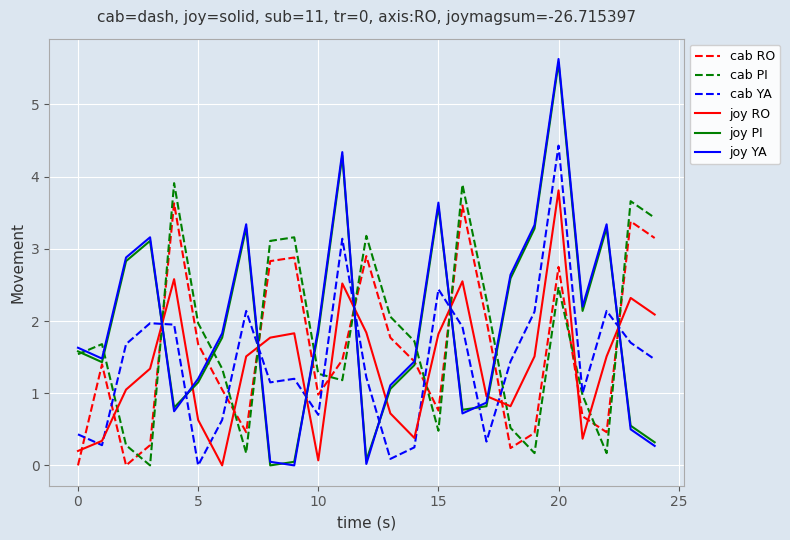

What is the difference between the maximum and minimum values in the joy RO series?

3.8